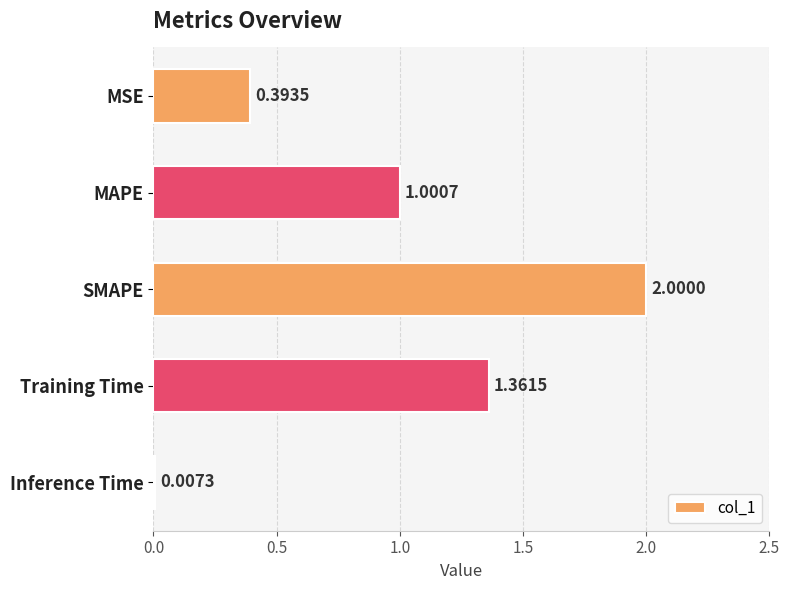

Count the number of values greater than 1.

3